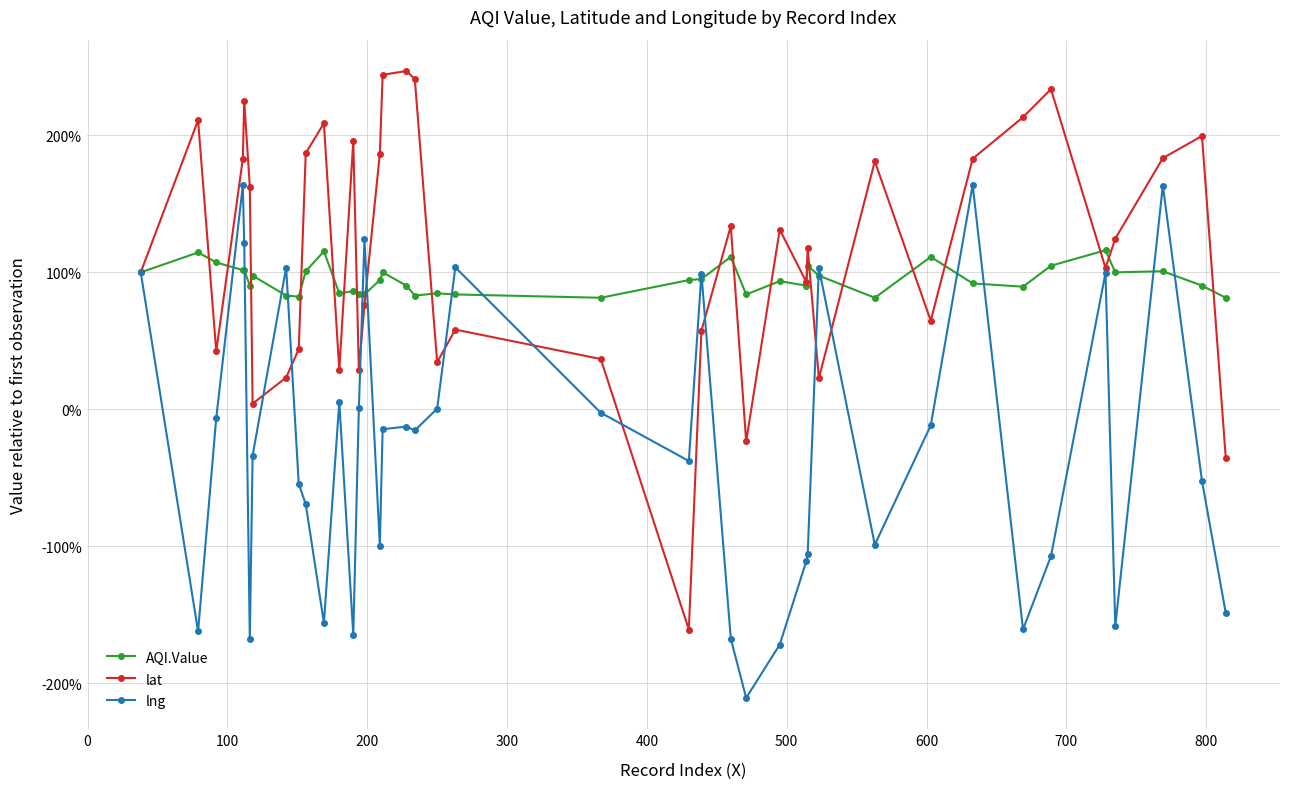

Which series has the widest spread of values?

lat